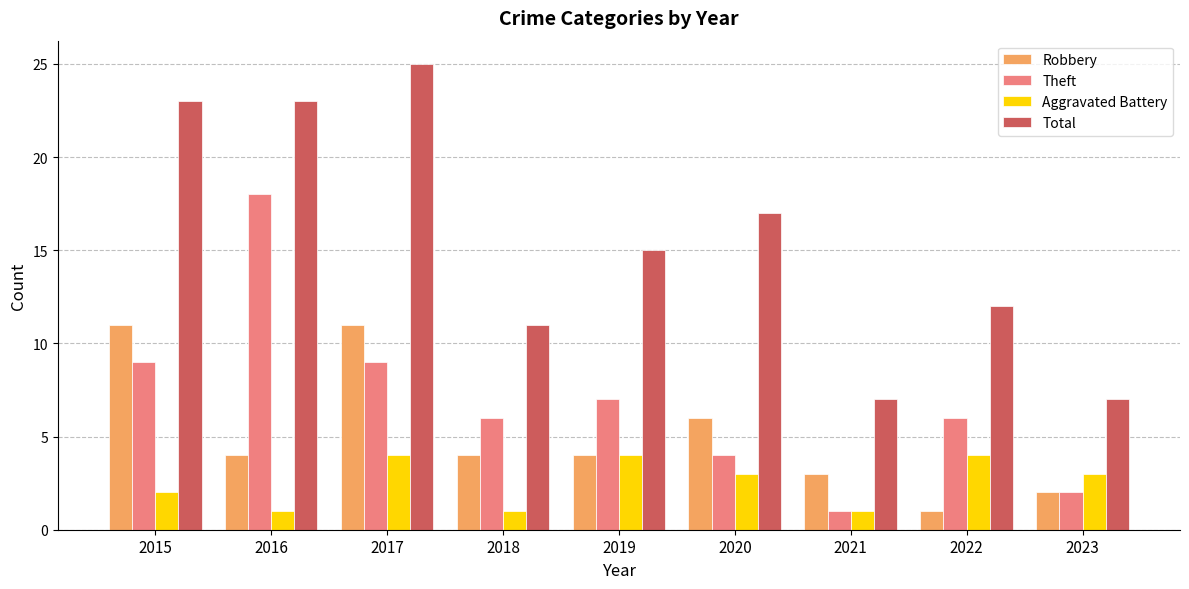

What is the value of the Total bar at the 6th from the left?

17